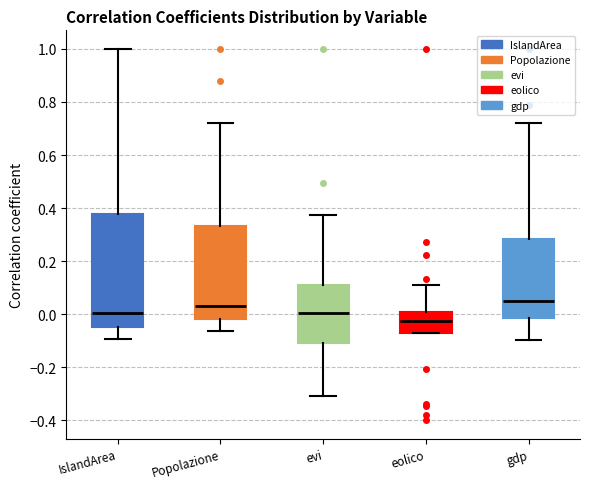

Where does the median line of the box for eolico sit on the y-axis? The values are not printed on the chart, so give them approximately, as read against the axis.

-0.02